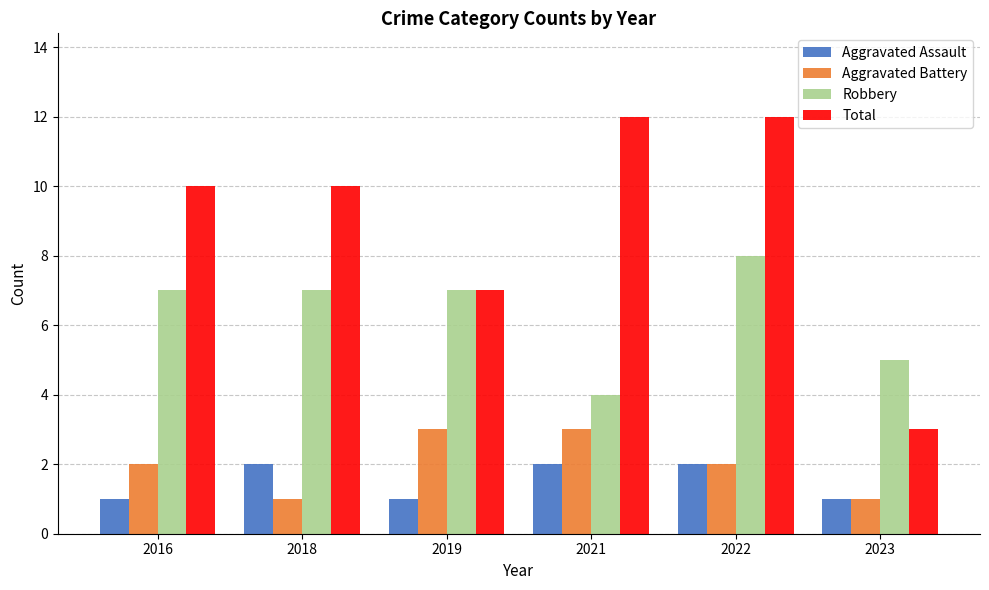

What is the value of the Total bar at the 1st from the left?

10